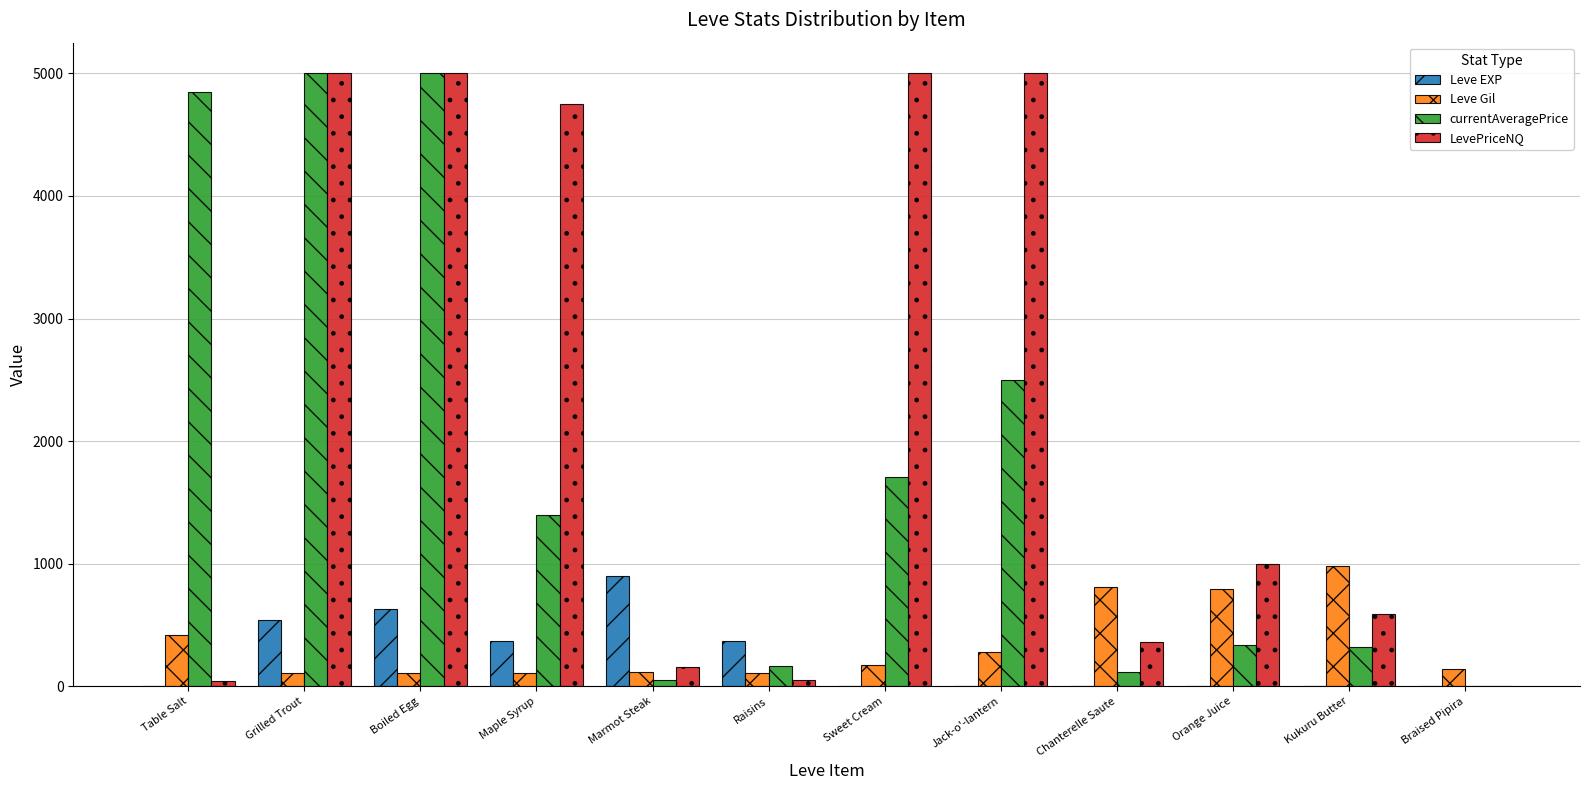

The Leve Gil series shows 280.0 at Jack-o'-lantern. True or false?

True